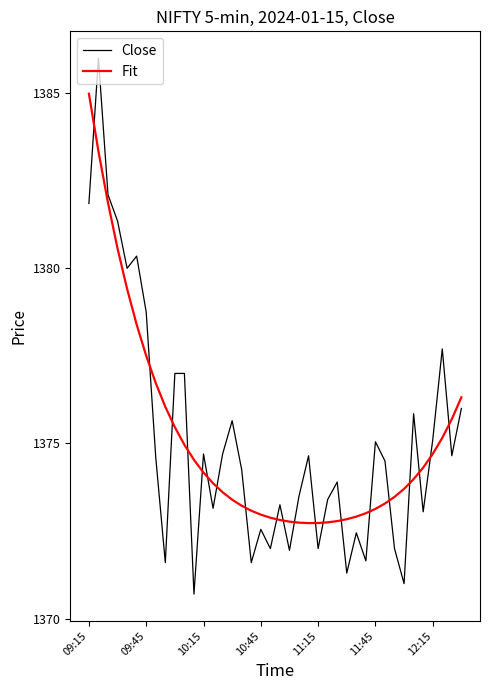

What is the maximum value for Close?

1386.0